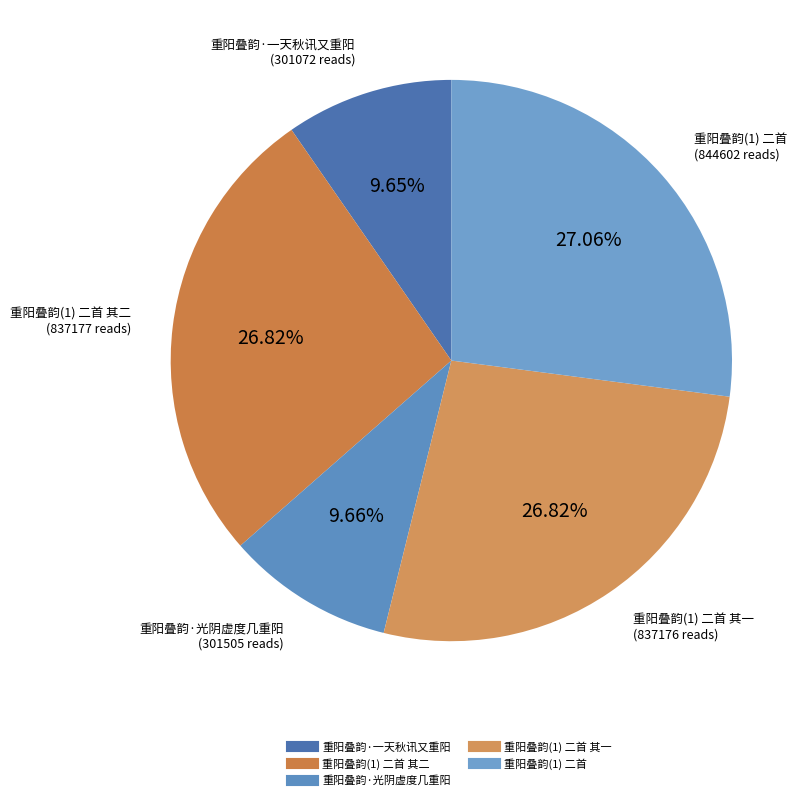

To the nearest percent, what is the average slice percentage?

20%